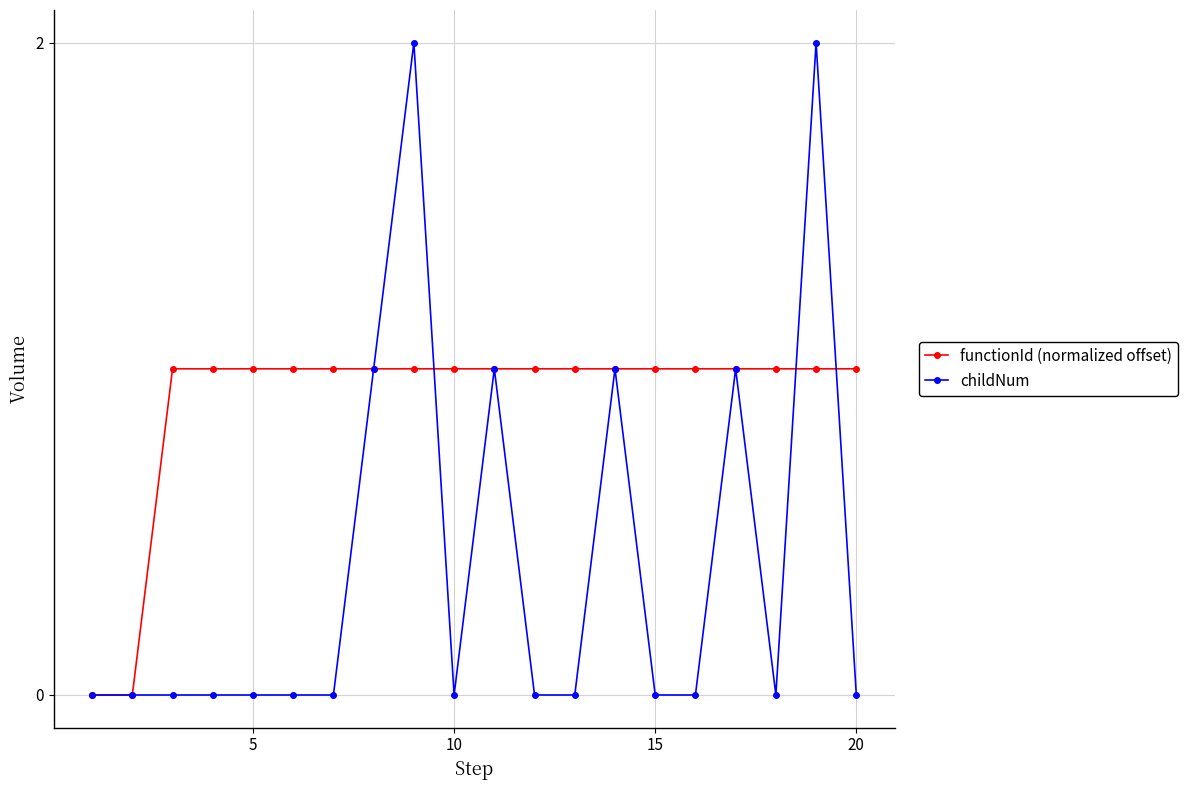

What is the value of the functionId (normalized offset) point at the 5th from the left?

1